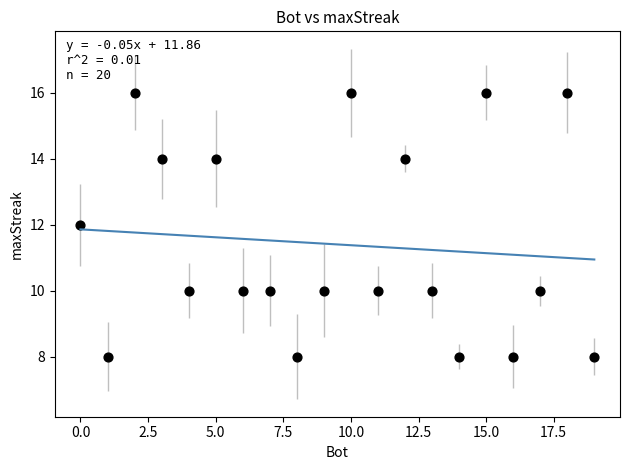

What is the range of X values (max minus min)?

19